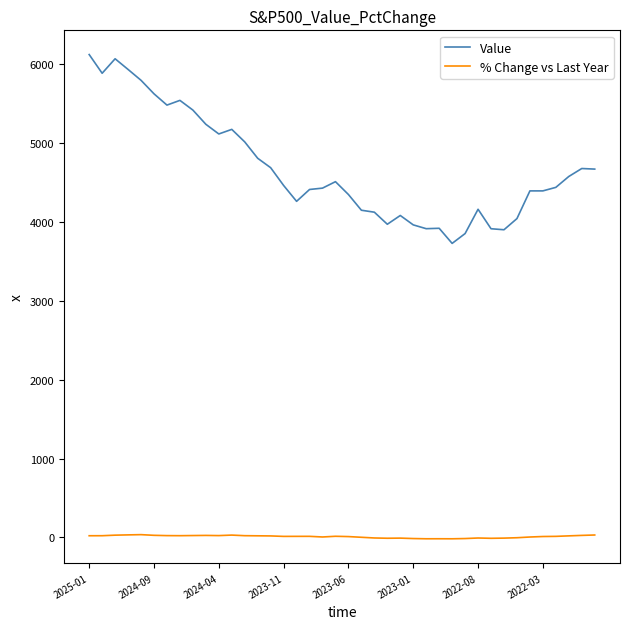

True or false: % Change vs Last Year and Value cross at least once.

False